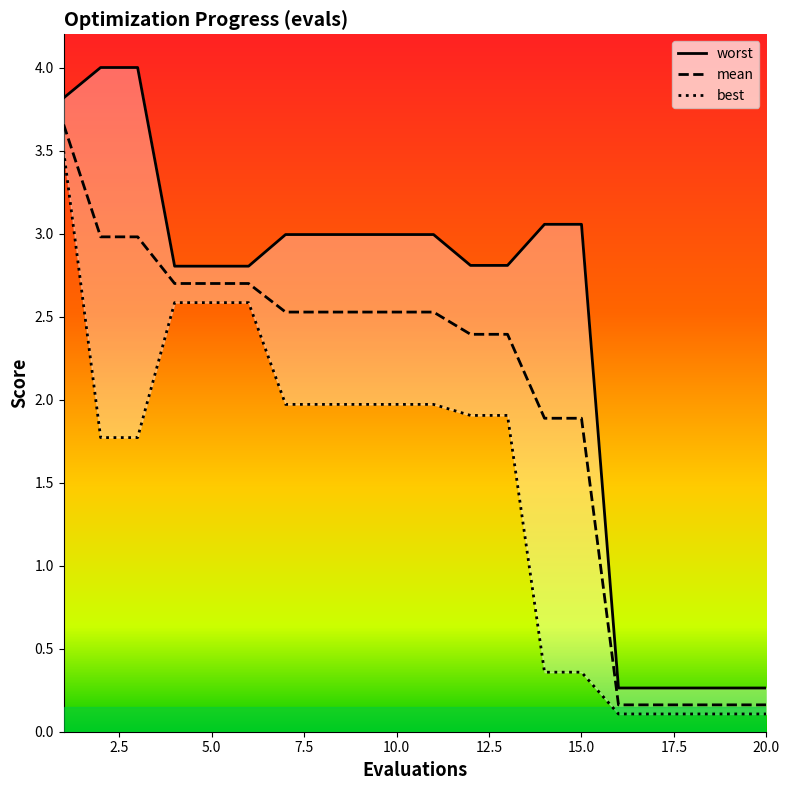

True or false: mean and worst intersect in this chart.

False